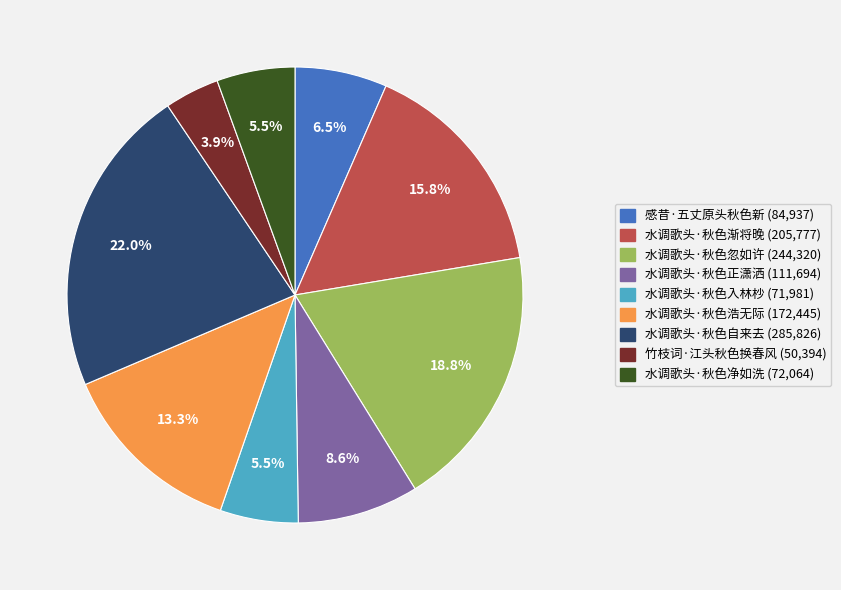

To the nearest percent, what percentage of the pie is 水调歌头·秋色浩无际?

13%